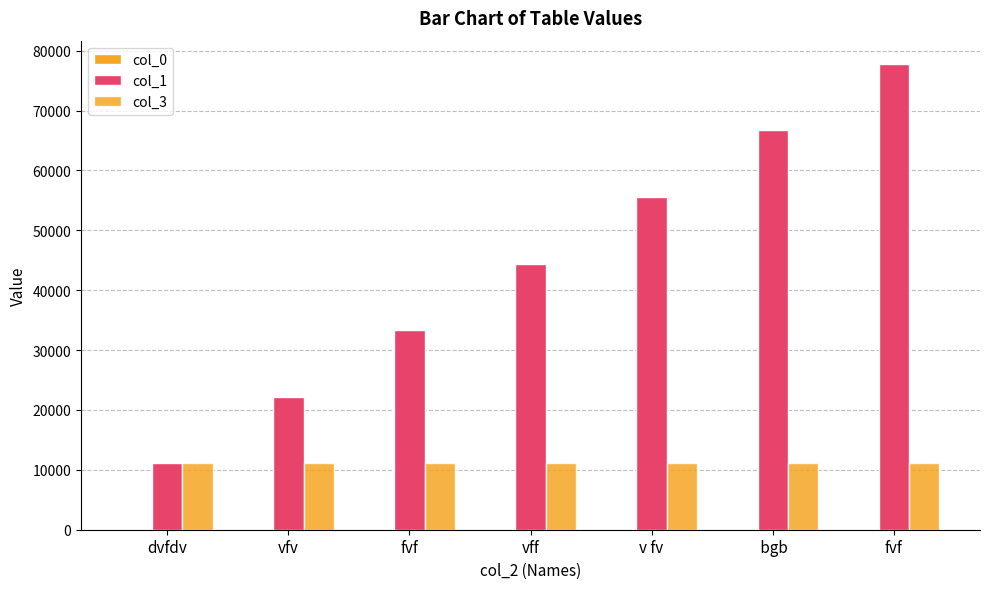

How many groups of bars are there?

7